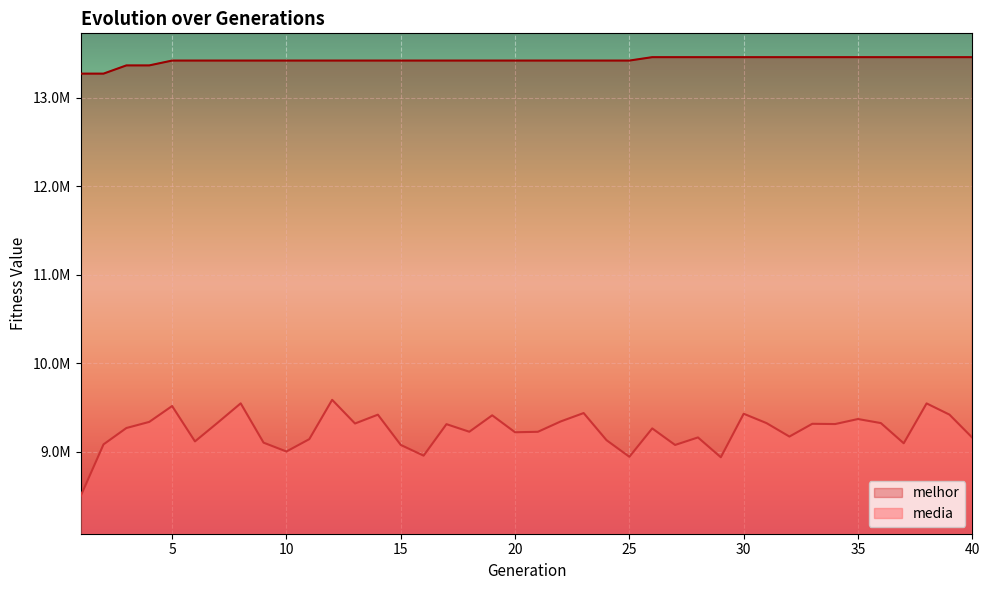

True or false: melhor has more than 1 interior local peaks.

False